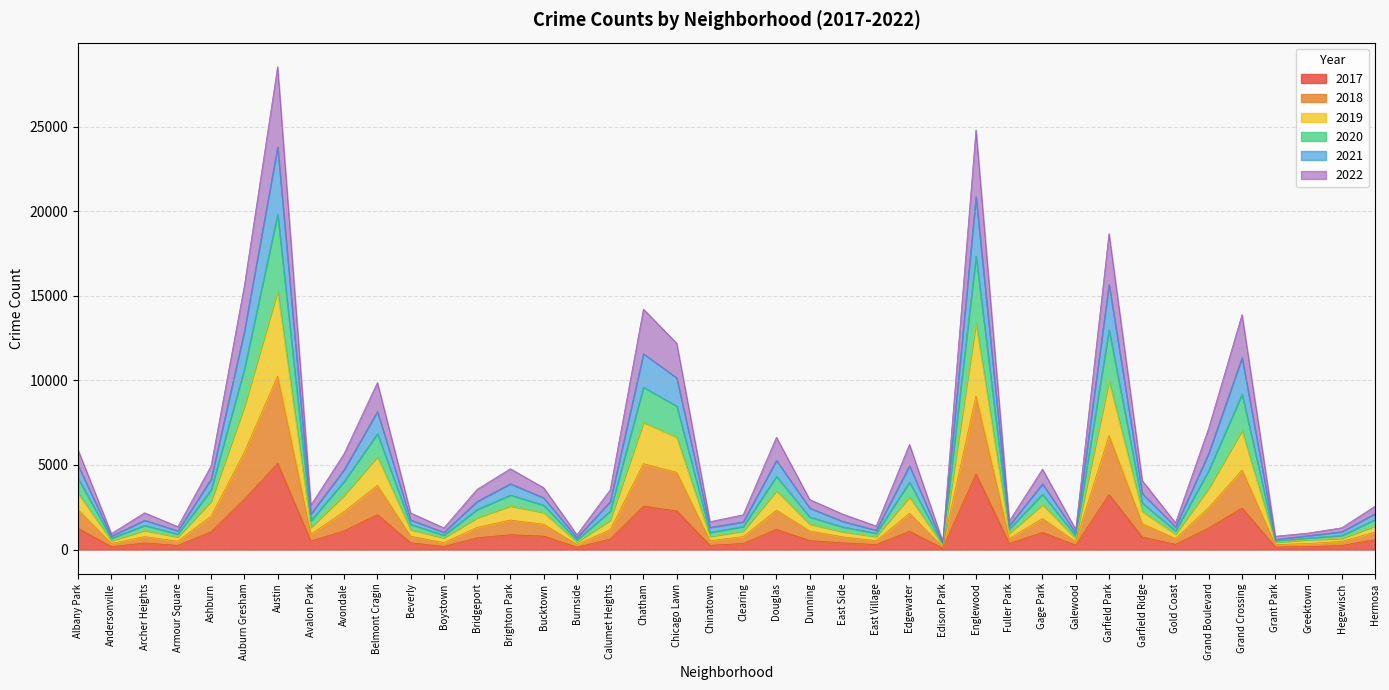

At which category does 2018 reach its first local valley?

Andersonville